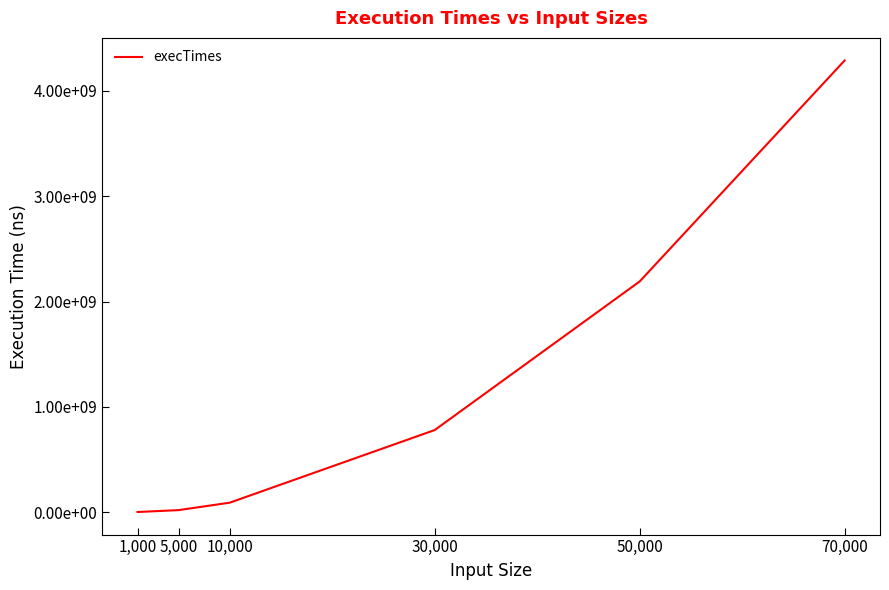

Does the chart have visible grid lines?

No